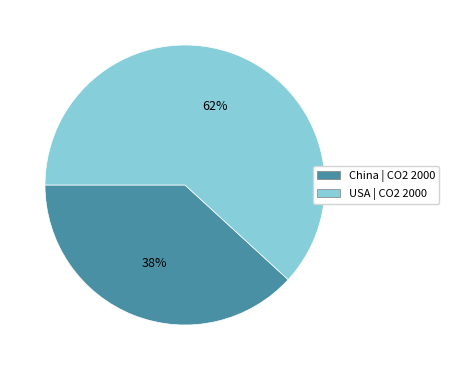

How many slices are in this pie chart?

2